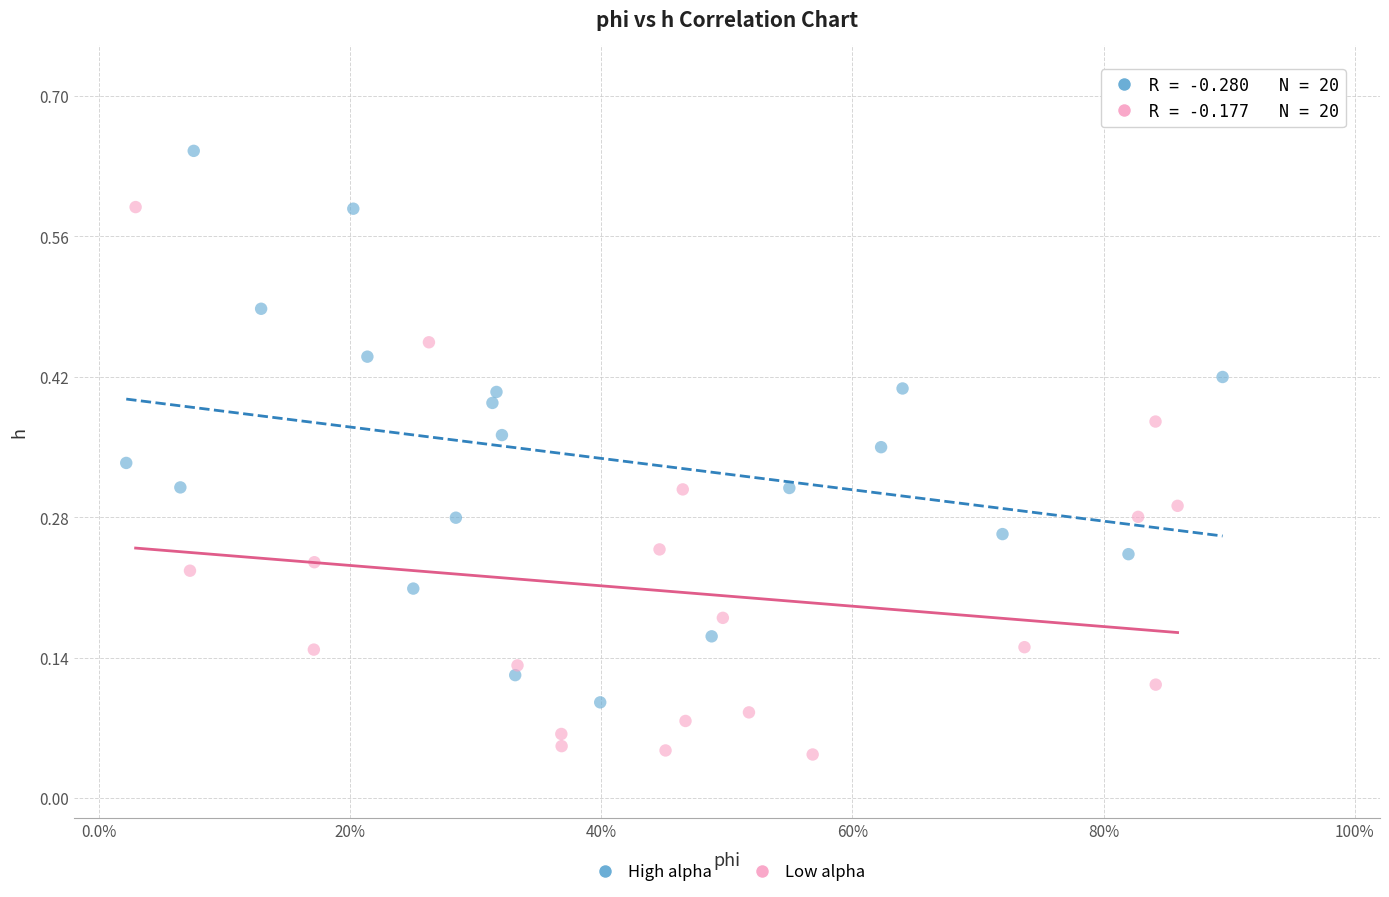

Which series reaches the maximum Y coordinate?

High alpha